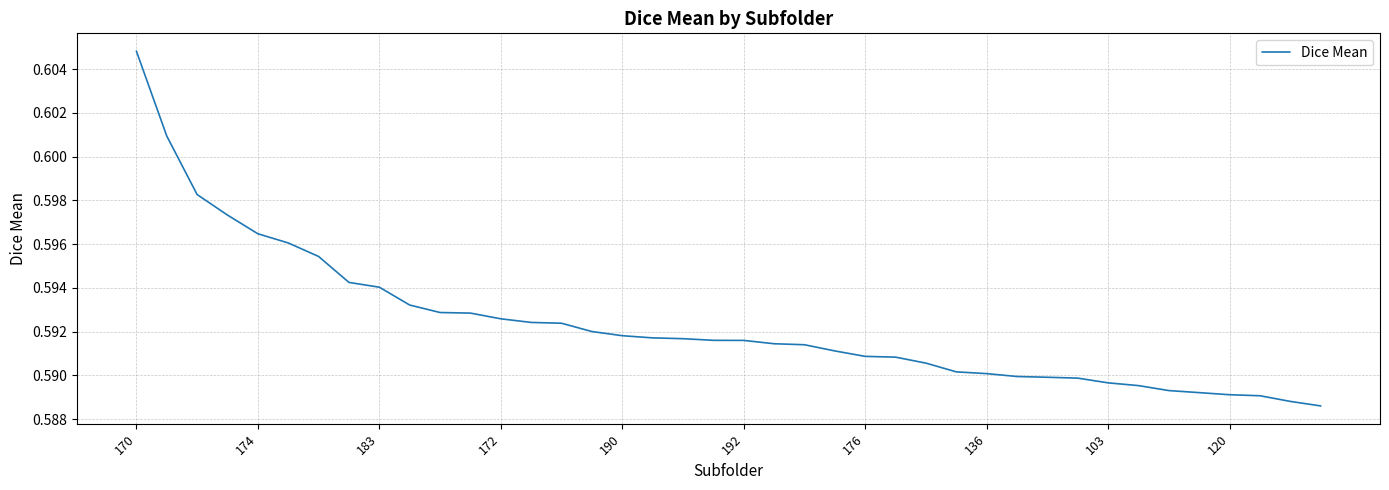

What is the label of the 11th point from the left?

10